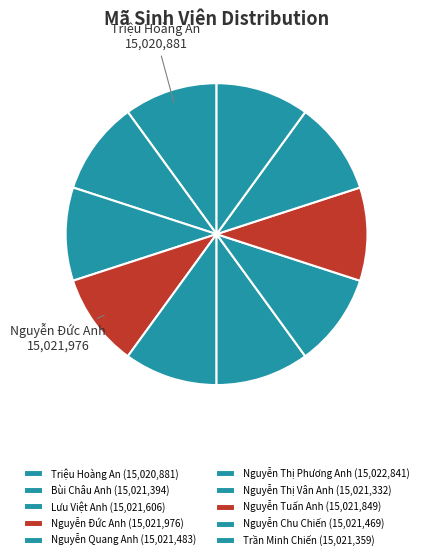

Count the number of slices in the pie.

10